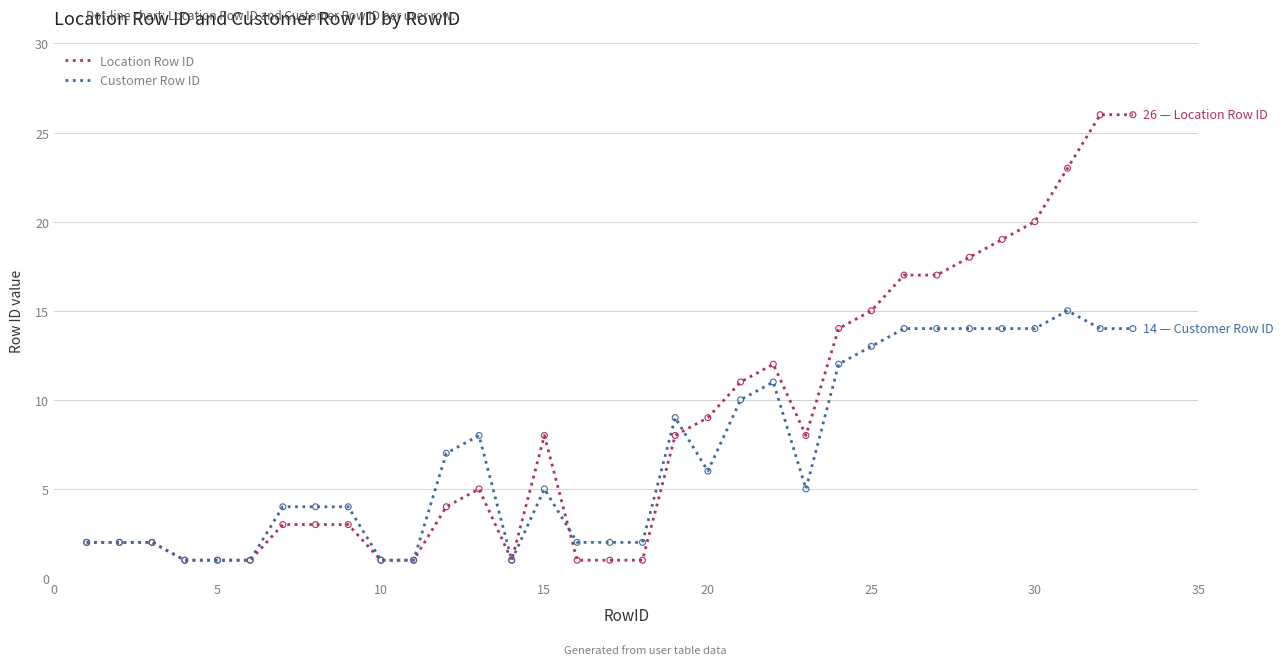

What are all the series names shown in the legend?

Location Row ID, Customer Row ID